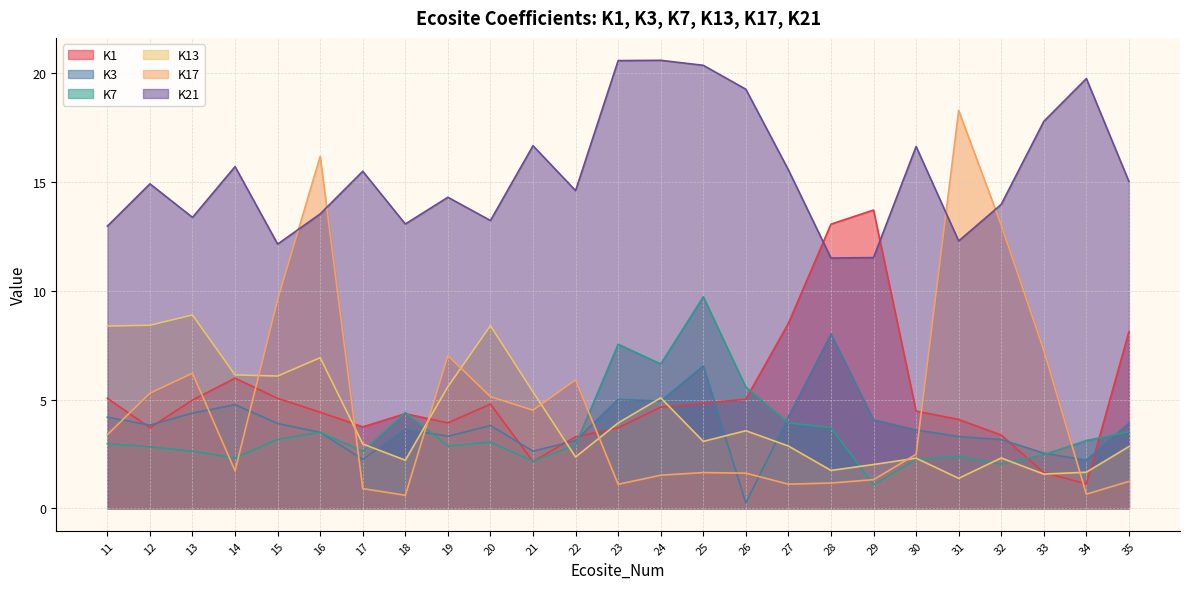

What value does the K7 series have at 23?

7.5